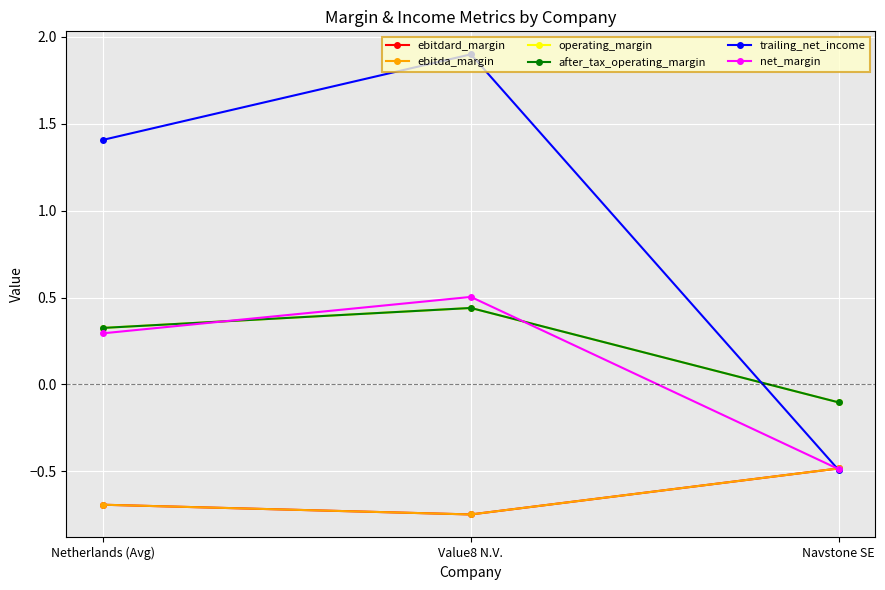

At how many categories does at least one series exceed 1?

2